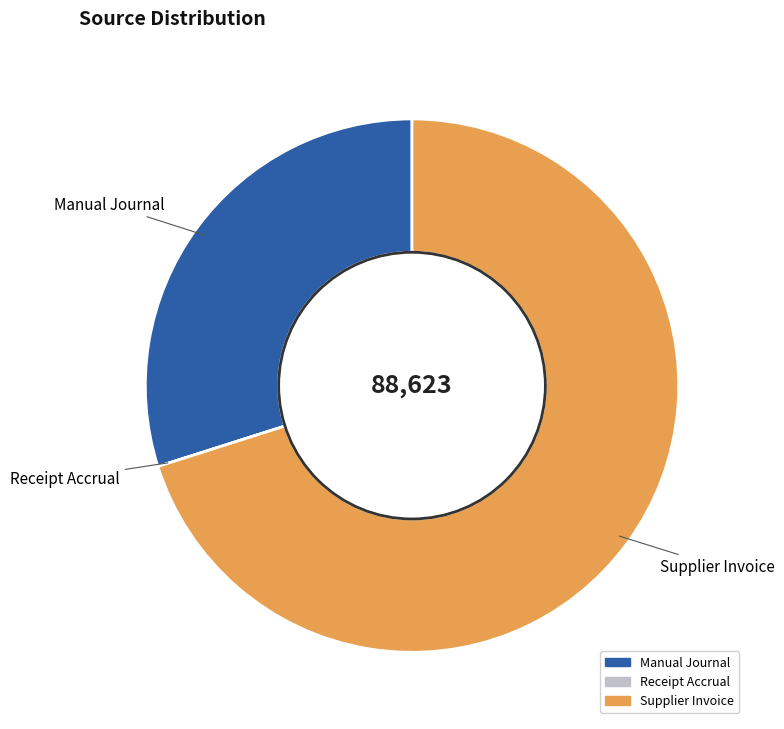

Which slice is the largest?

Supplier Invoice